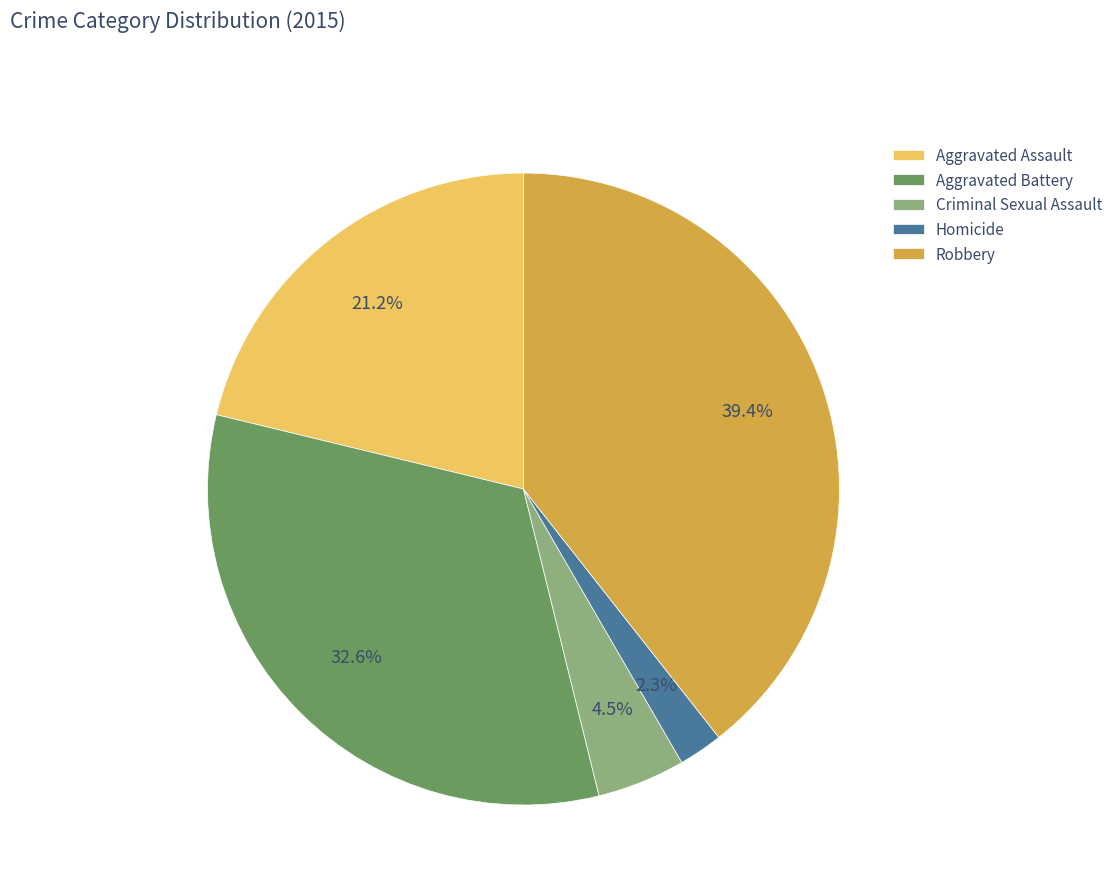

Rank the categories by value from highest to lowest.

Robbery, Aggravated Battery, Aggravated Assault, Criminal Sexual Assault, Homicide